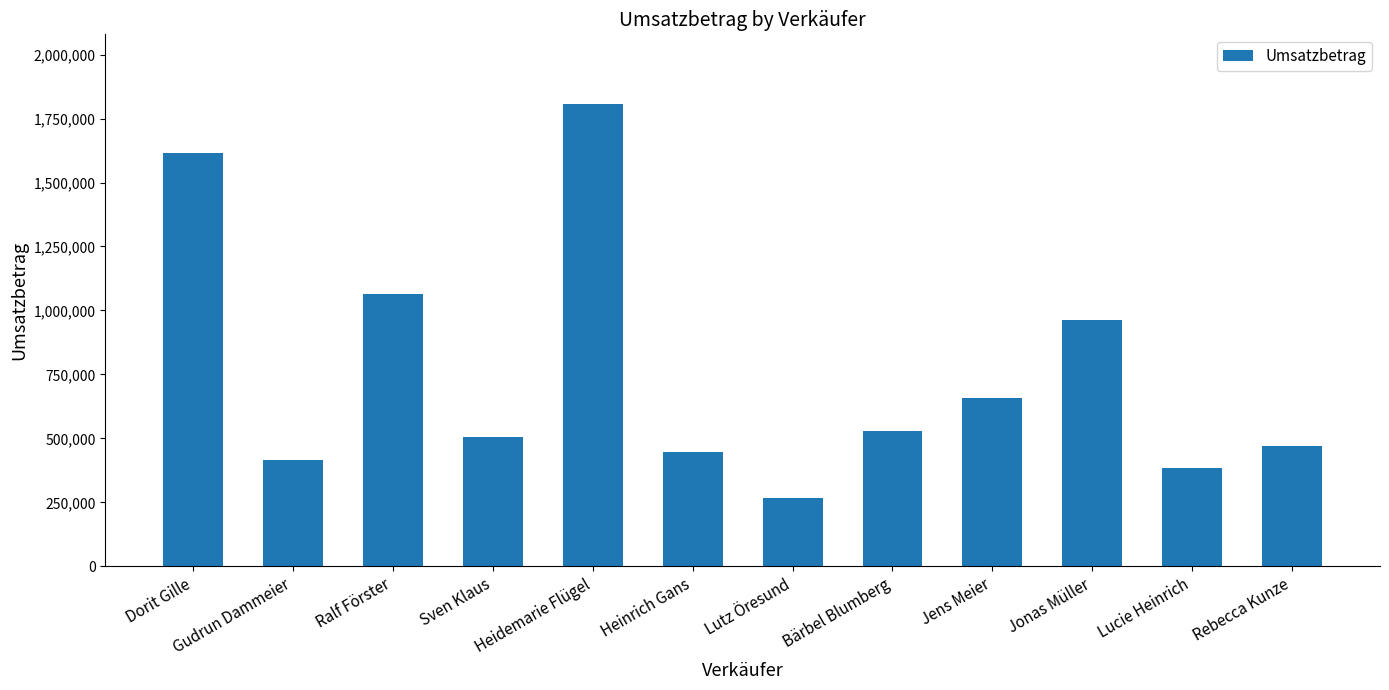

Approximately how many times larger is the value at Lutz Öresund compared to Dorit Gille?

0.2